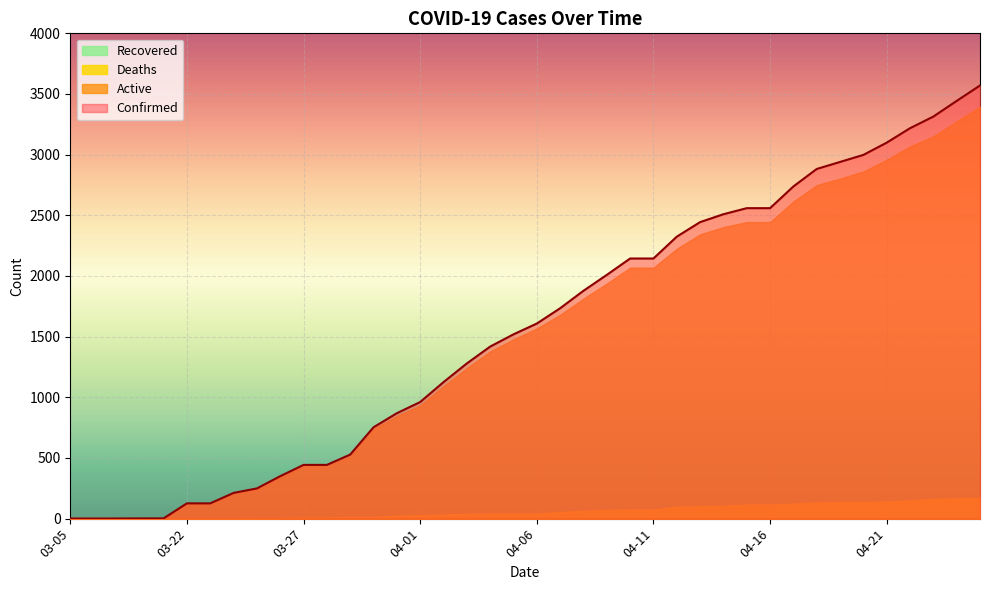

Reading left to right, what are all the values shown in this chart?

Confirmed: 03-05=1	03-06=1	03-07=1	03-08=2	03-09=2	03-22=126	03-23=126	03-24=212	03-25=249	03-26=350	03-27=443	03-28=443	03-29=528	03-30=753	03-31=869	04-01=961	04-02=1125	04-03=1279	04-04=1418	04-05=1519	04-06=1608	04-07=1734	04-08=1878	04-09=2009	04-10=2144	04-11=2144	04-12=2324	04-13=2444	04-14=2509	04-15=2559	04-16=2559	04-17=2738	04-18=2882	04-19=2940	04-20=2998	04-21=3099	04-22=3218	04-23=3314	04-24=3443	04-25=3570
Active: 03-05=0	03-06=0	03-07=0	03-08=0	03-09=0	03-22=124	03-23=122	03-24=208	03-25=243	03-26=344	03-27=433	03-28=433	03-29=514	03-30=739	03-31=846	04-01=933	04-02=1091	04-03=1240	04-04=1377	04-05=1478	04-06=1567	04-07=1680	04-08=1813	04-09=1938	04-10=2069	04-11=2069	04-12=2224	04-13=2343	04-14=2403	04-15=2444	04-16=2444	04-17=2614	04-18=2749	04-19=2803	04-20=2861	04-21=2958	04-22=3068	04-23=3151	04-24=3275	04-25=3396
Deaths: 03-05=0	03-06=0	03-07=0	03-08=0	03-09=0	03-22=2	03-23=4	03-24=4	03-25=6	03-26=6	03-27=10	03-28=10	03-29=14	03-30=14	03-31=23	04-01=28	04-02=34	04-03=39	04-04=41	04-05=41	04-06=41	04-07=54	04-08=65	04-09=71	04-10=75	04-11=75	04-12=100	04-13=101	04-14=106	04-15=115	04-16=115	04-17=124	04-18=133	04-19=137	04-20=137	04-21=141	04-22=150	04-23=163	04-24=168	04-25=174
Recovered: 03-05=0	03-06=0	03-07=0	03-08=0	03-09=0	03-22=0	03-23=0	03-24=0	03-25=0	03-26=0	03-27=0	03-28=0	03-29=0	03-30=0	03-31=0	04-01=0	04-02=0	04-03=0	04-04=0	04-05=0	04-06=0	04-07=0	04-08=0	04-09=0	04-10=0	04-11=0	04-12=0	04-13=0	04-14=0	04-15=0	04-16=0	04-17=0	04-18=0	04-19=0	04-20=0	04-21=0	04-22=0	04-23=0	04-24=0	04-25=0